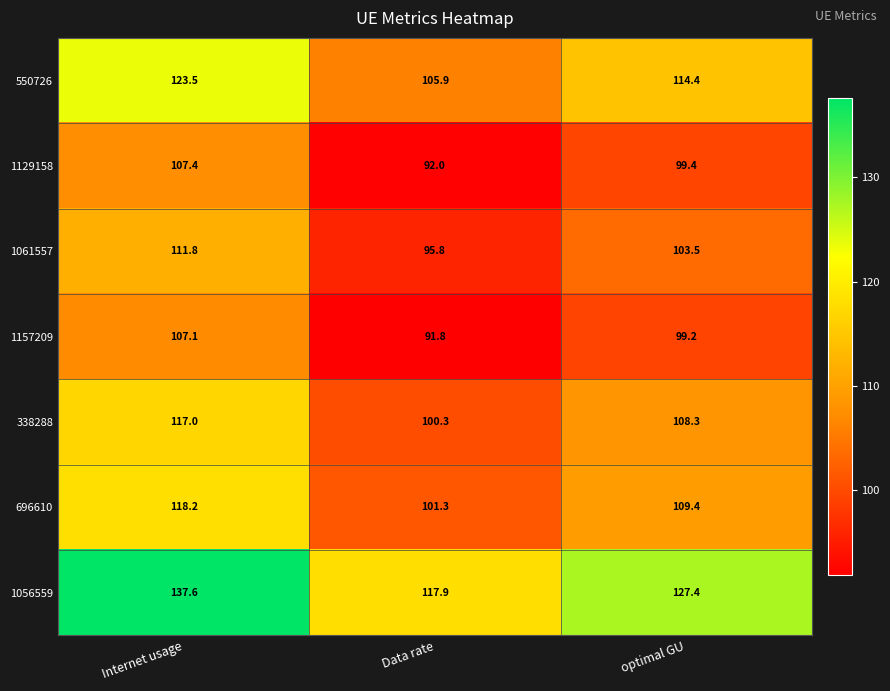

Reading left to right, list all the values displayed in this chart.

550726: Internet usage=123.5	Data rate=105.9	optimal GU=114.4
1129158: Internet usage=107.4	Data rate=92.0	optimal GU=99.4
1061557: Internet usage=111.8	Data rate=95.8	optimal GU=103.5
1157209: Internet usage=107.1	Data rate=91.8	optimal GU=99.2
338288: Internet usage=117.0	Data rate=100.3	optimal GU=108.3
696610: Internet usage=118.2	Data rate=101.3	optimal GU=109.4
1056559: Internet usage=137.6	Data rate=117.9	optimal GU=127.4